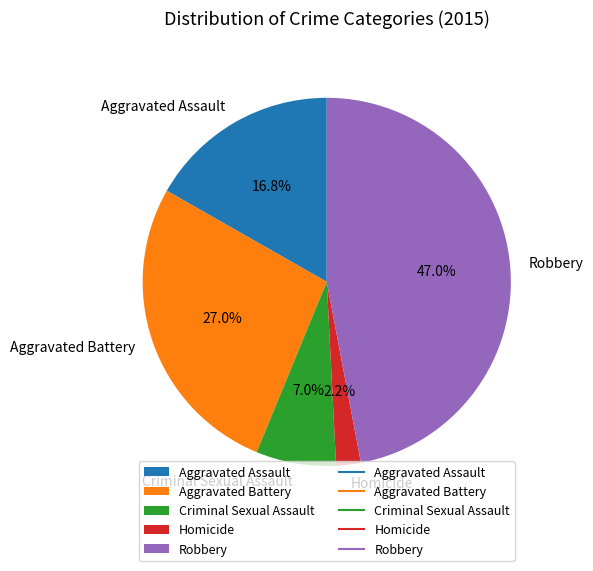

The Aggravated Battery slice represents 27% of the pie. True or false?

True